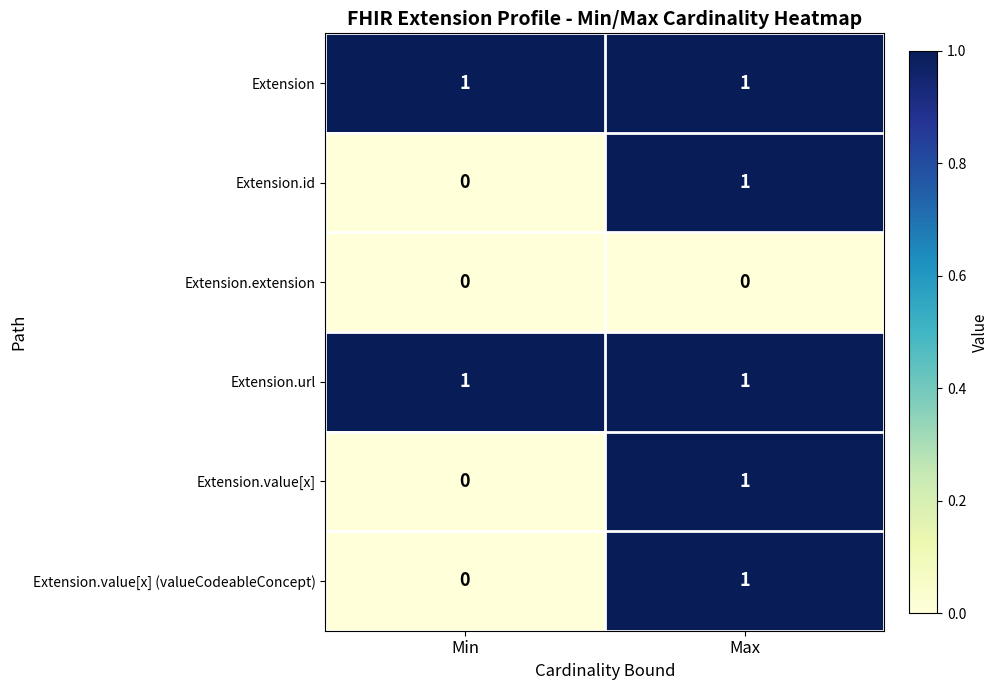

Is the value of Extension.value[x] at Min greater than the value of Extension.value[x] (valueCodeableConcept) at Max?

No